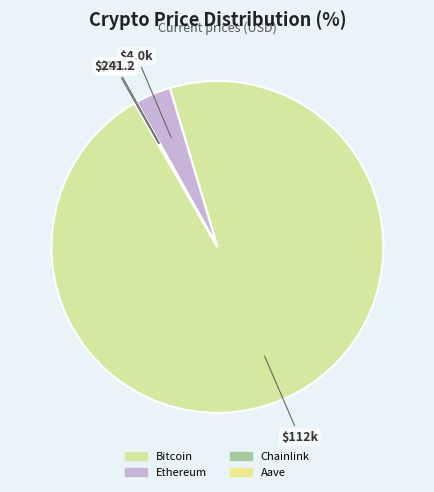

Is there any slice that represents more than half of the pie?

Yes